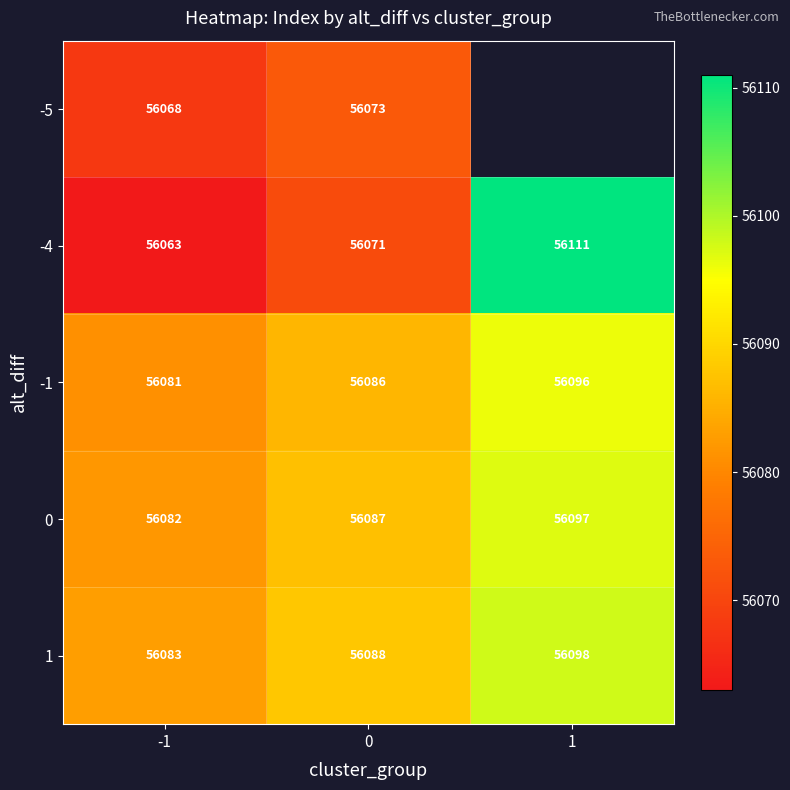

The 0 series shows 30594.5 at 1. True or false?

False